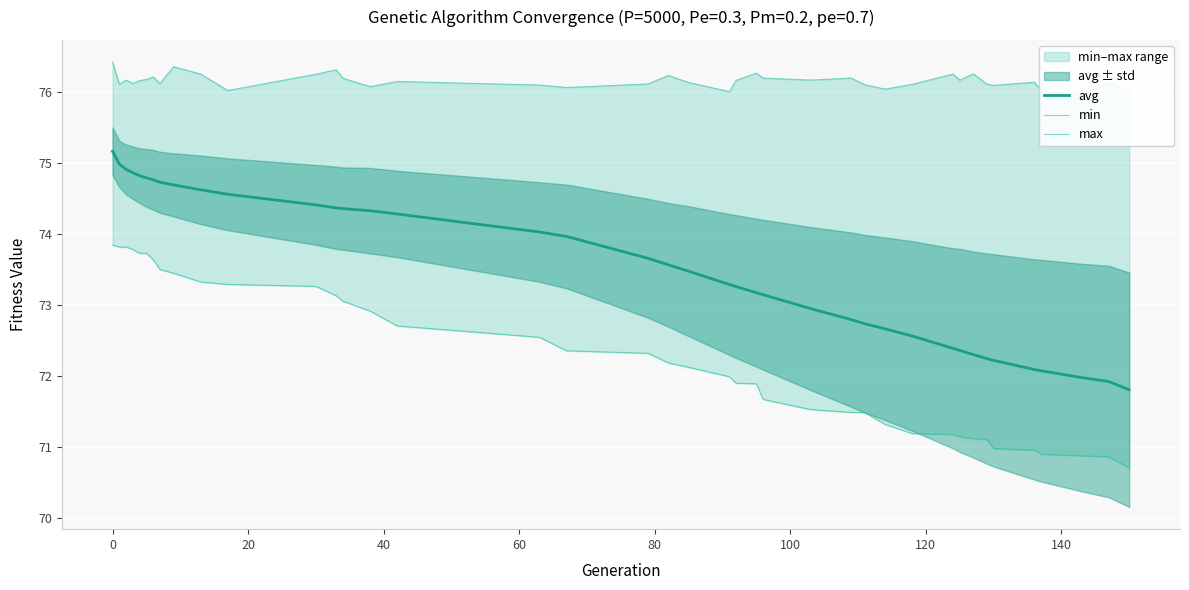

What is the lowest value of the avg series?

71.8